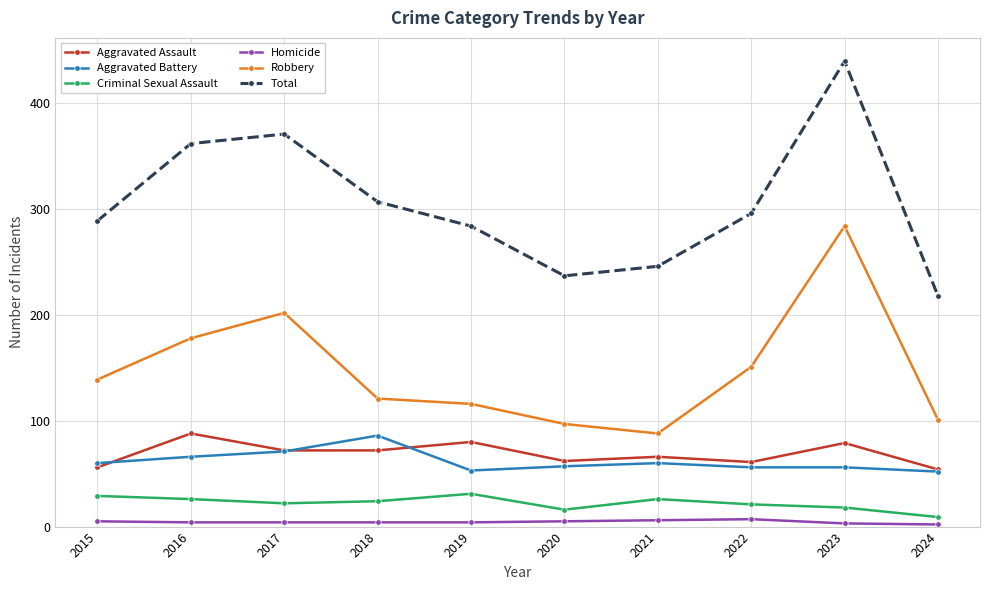

What is the difference between the maximum and minimum values in the Aggravated Assault series?

34